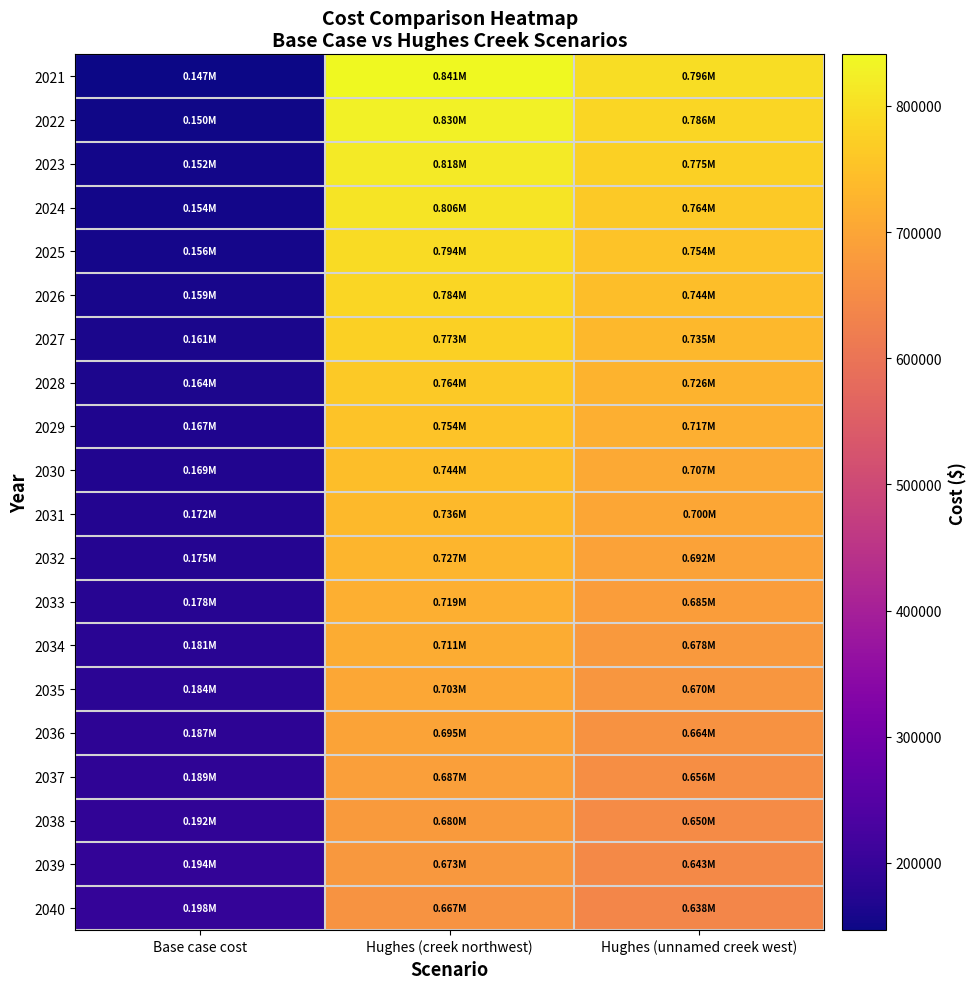

Rank the series at Base case cost from highest to lowest value.

2040, 2039, 2038, 2037, 2036, 2035, 2034, 2033, 2032, 2031, 2030, 2029, 2028, 2027, 2026, 2025, 2024, 2023, 2022, 2021